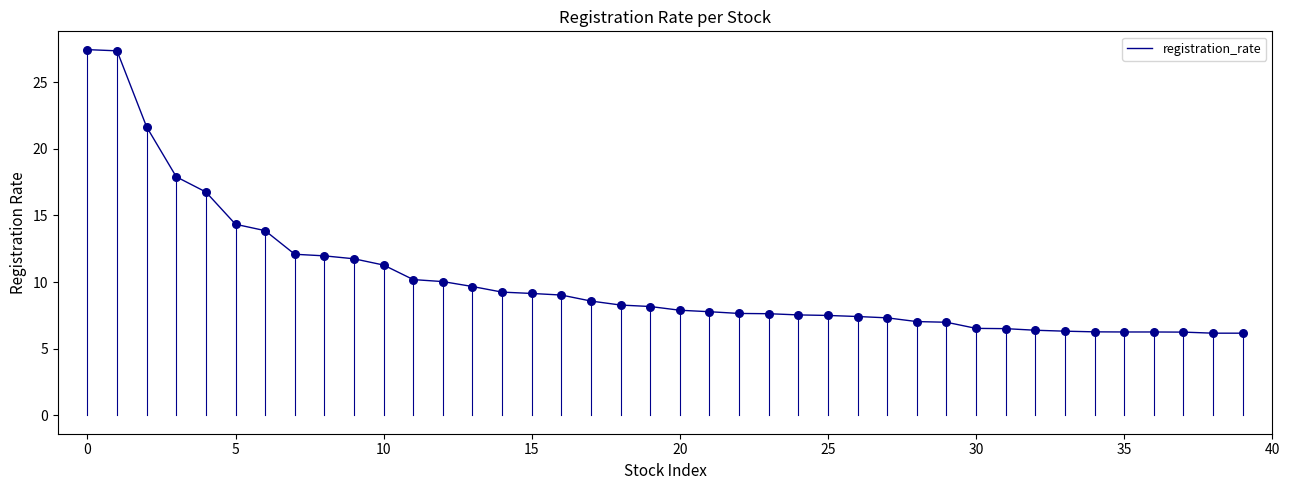

What is the greatest value displayed?

27.4